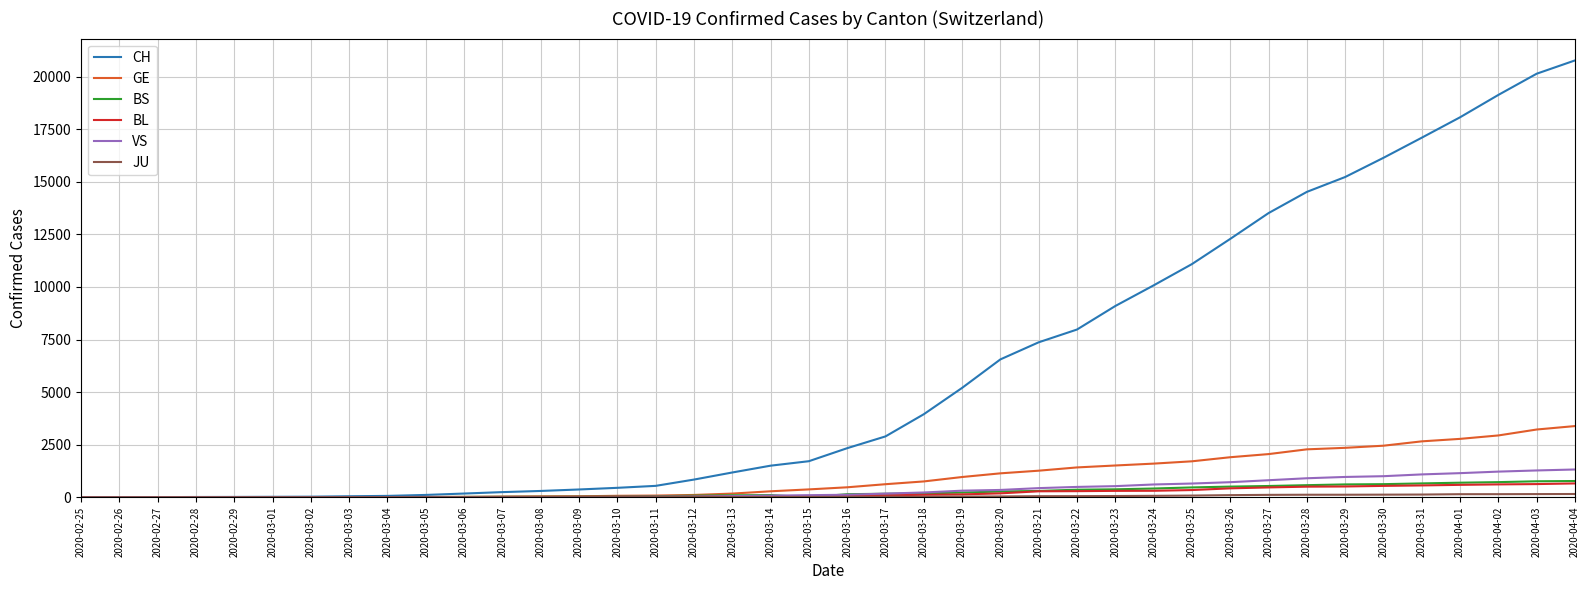

Which series has the widest spread of values?

CH